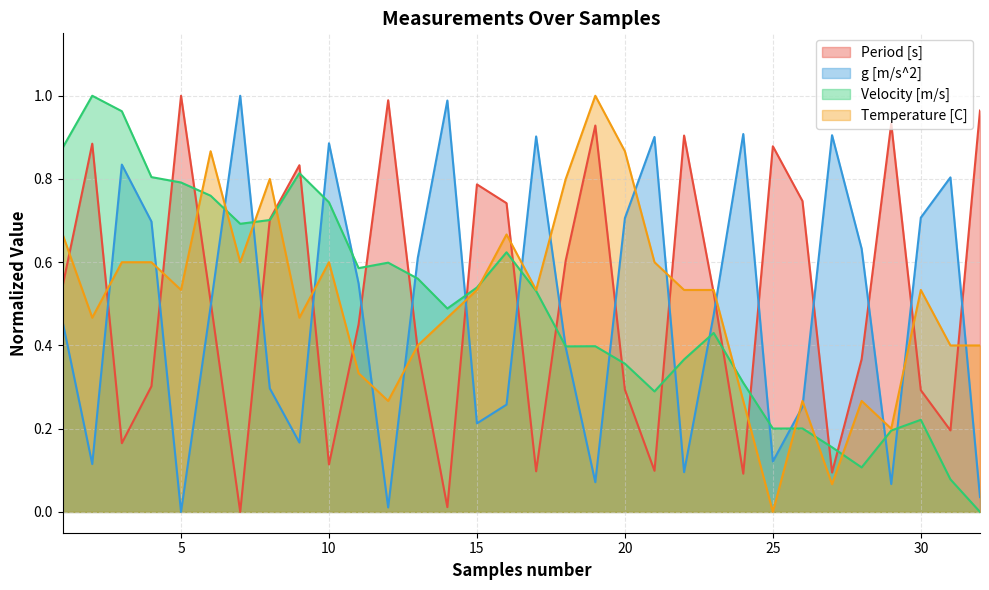

What is the value of the Velocity [m/s] point at the 9th from the left?

0.8